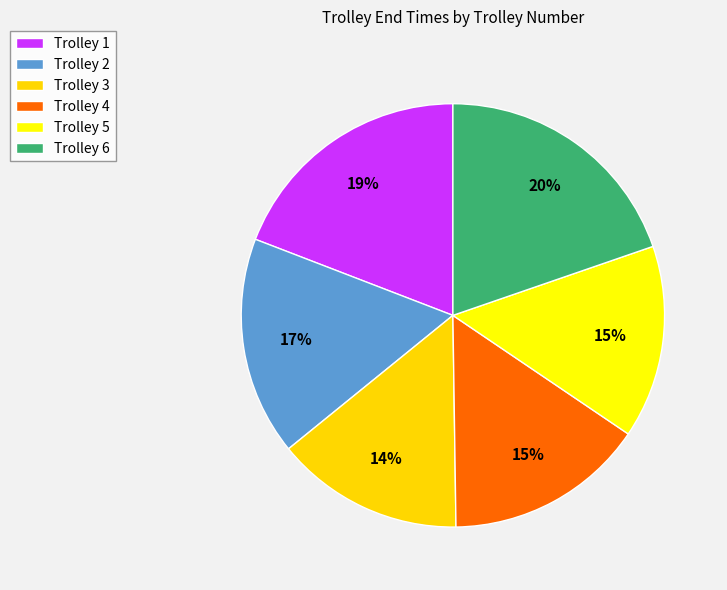

How many segments does this pie chart have?

6